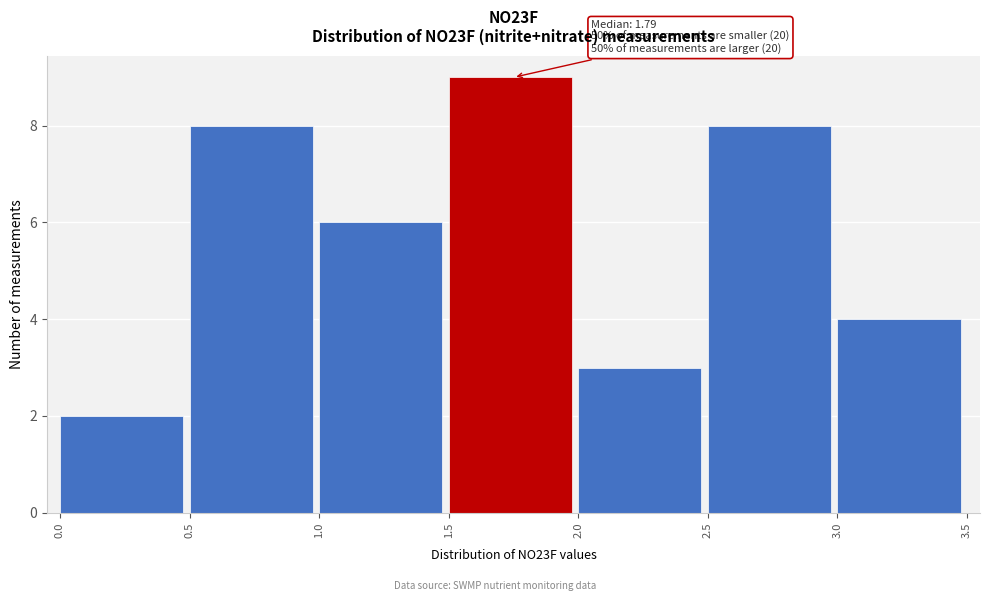

Which range on the x-axis has the tallest bar?

1.5 to 2.0